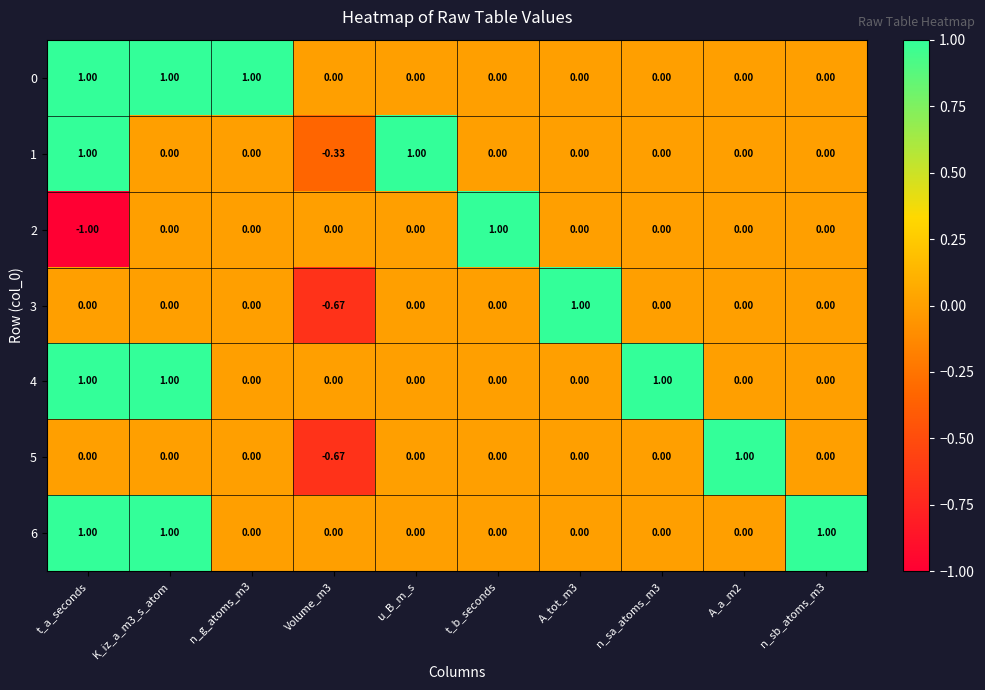

What is the maximum value shown in the chart?

1.0